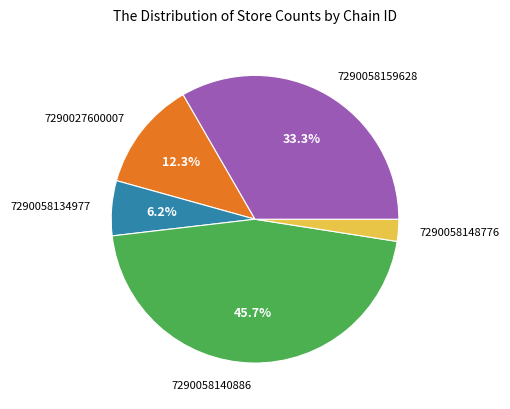

Between 7290058134977 and 7290027600007, which is larger?

7290027600007